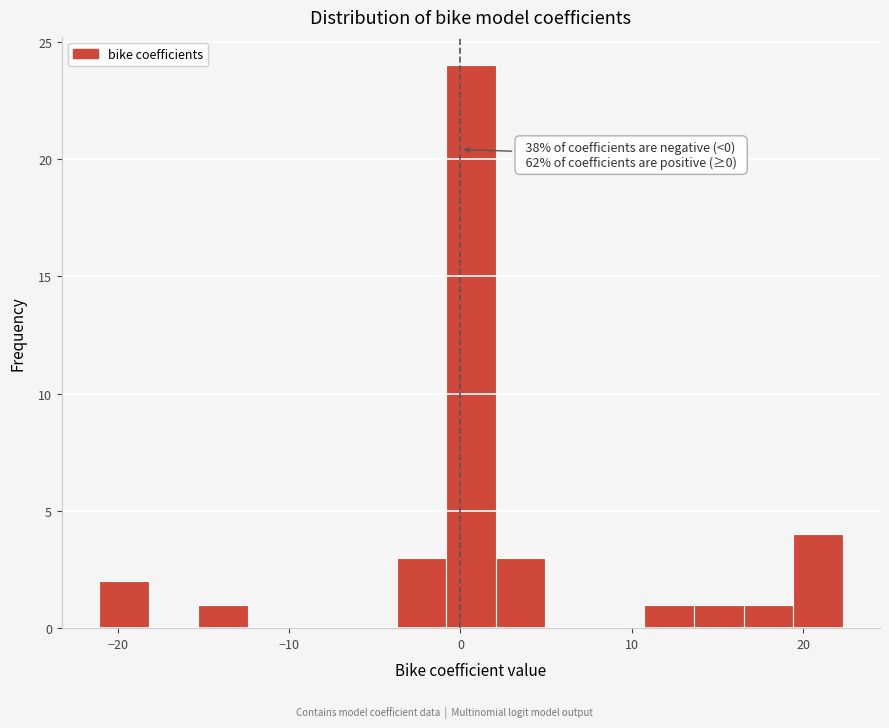

Around what value on the x-axis is the tallest bar? Give the approximate position of its centre, as read against the axis.

1